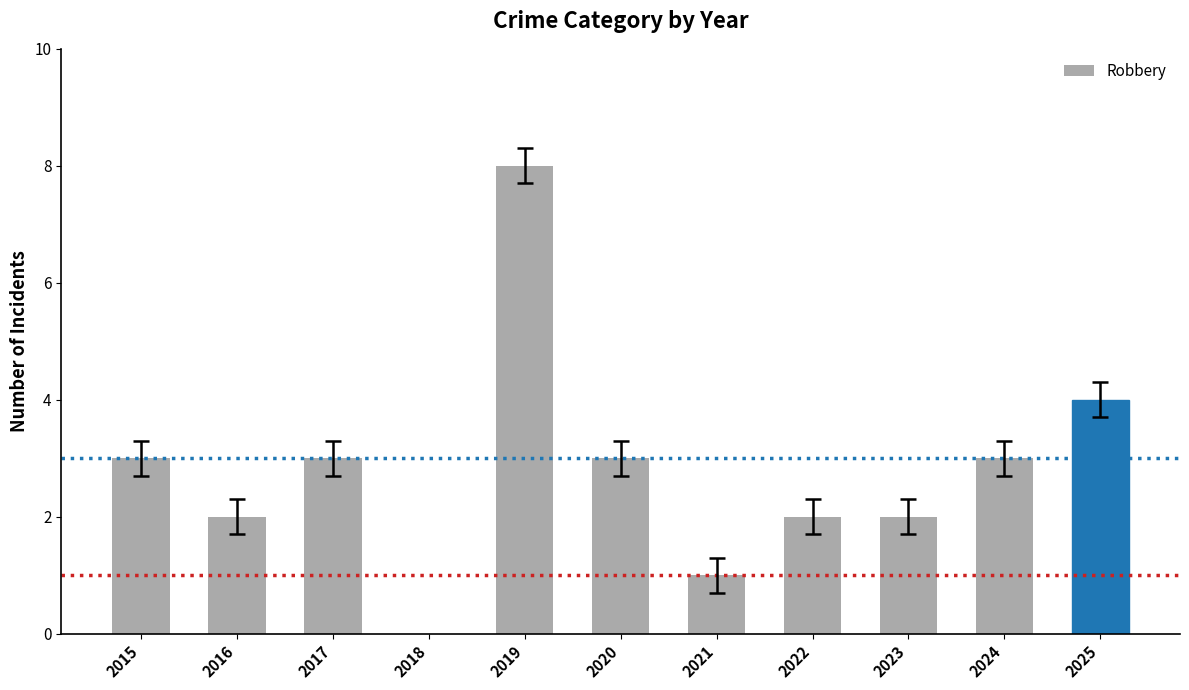

What is the greatest value displayed?

8